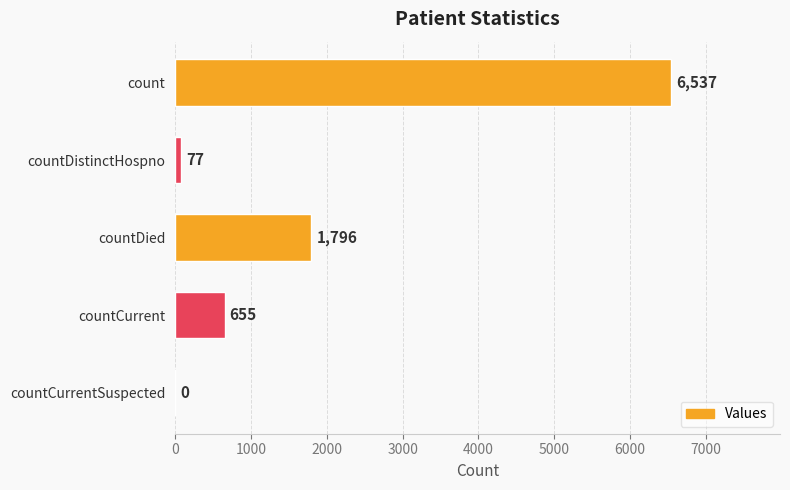

What is the sum of the values at countCurrent and count?

7192